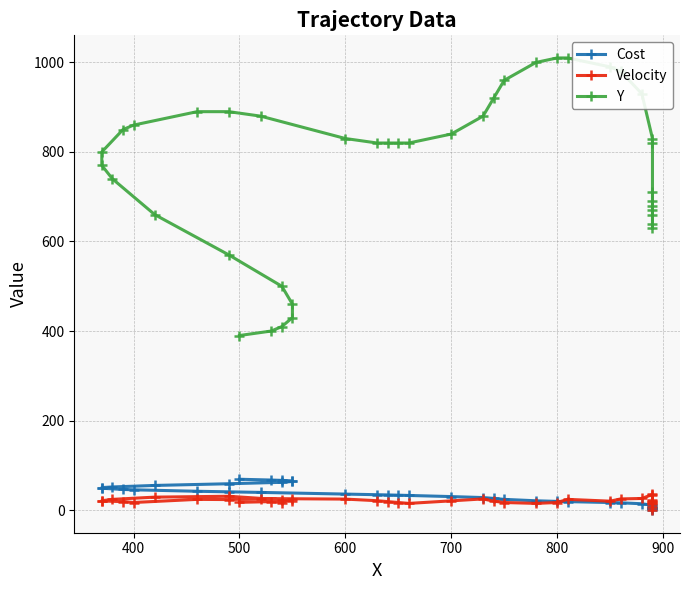

How many lines are shown in the chart?

3